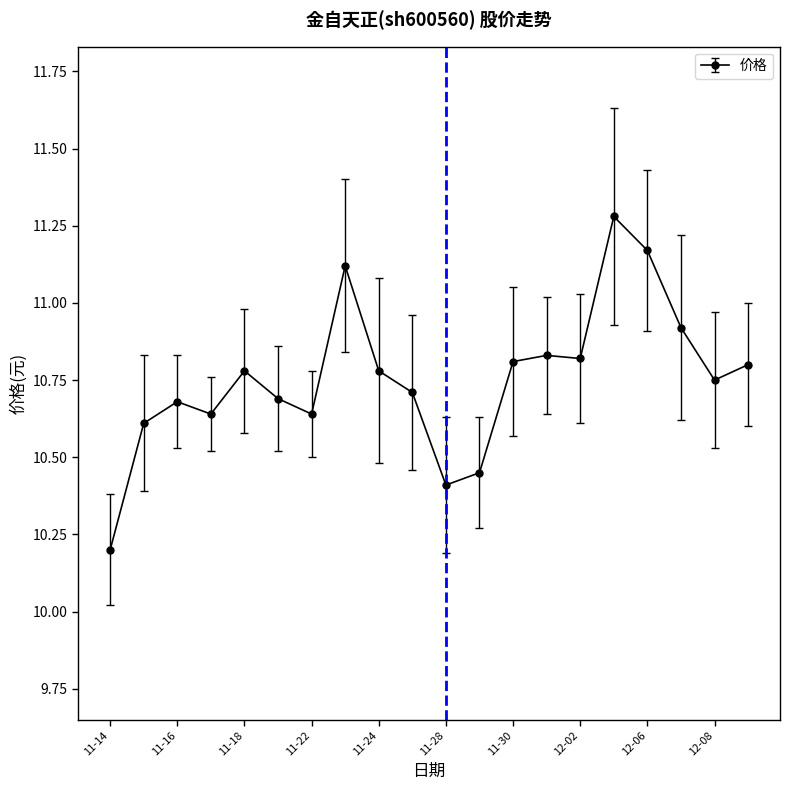

True or false: there are more than 0 points higher than both neighbors.

True